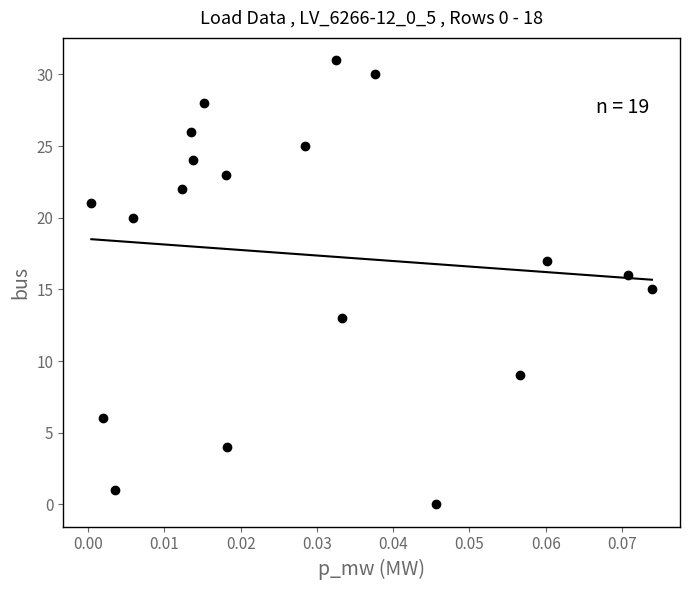

What is the range of Y values (max minus min)?

31